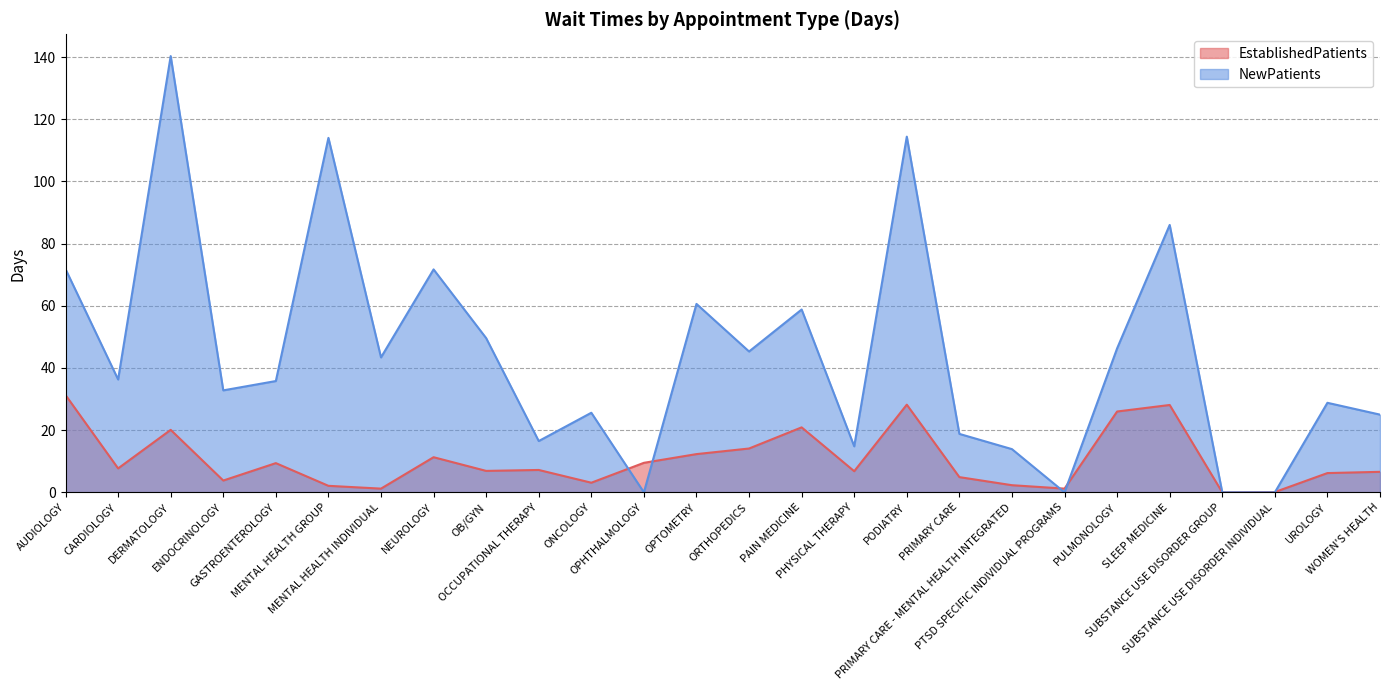

Where do NewPatients and EstablishedPatients first cross each other?

ONCOLOGY and OPHTHALMOLOGY